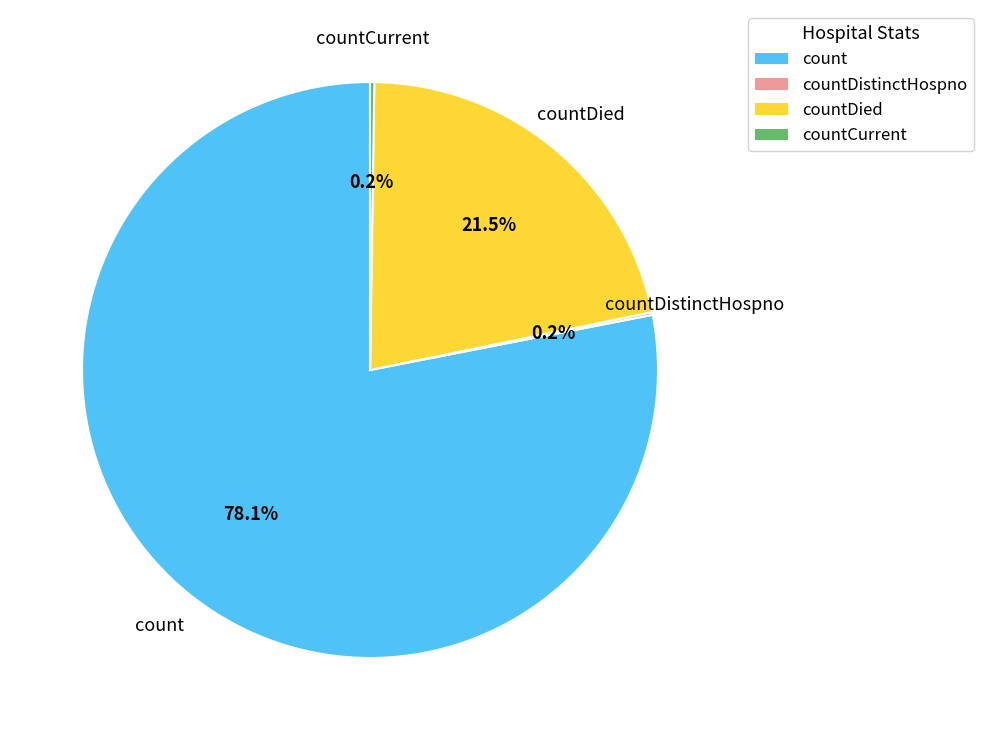

To the nearest percent, what is the average slice percentage?

25%